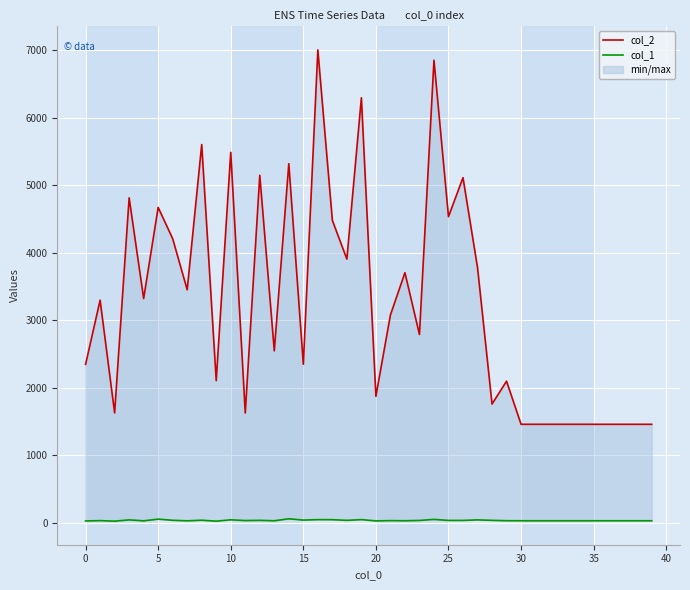

Read the col_1 value at 25, to the nearest 10.

30